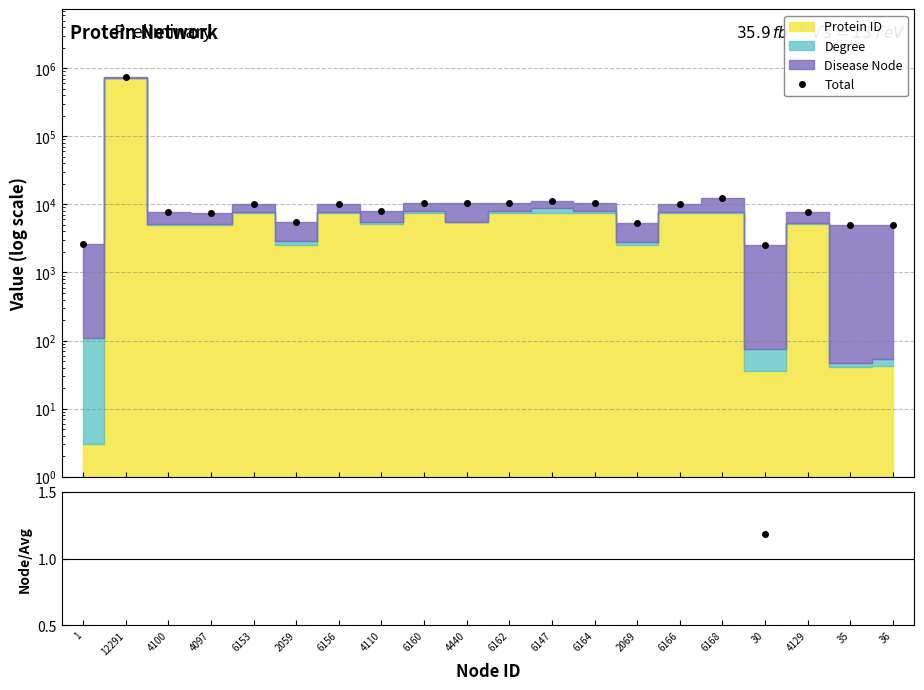

What is the value of the Total point at the 8th from the left?

7997.0